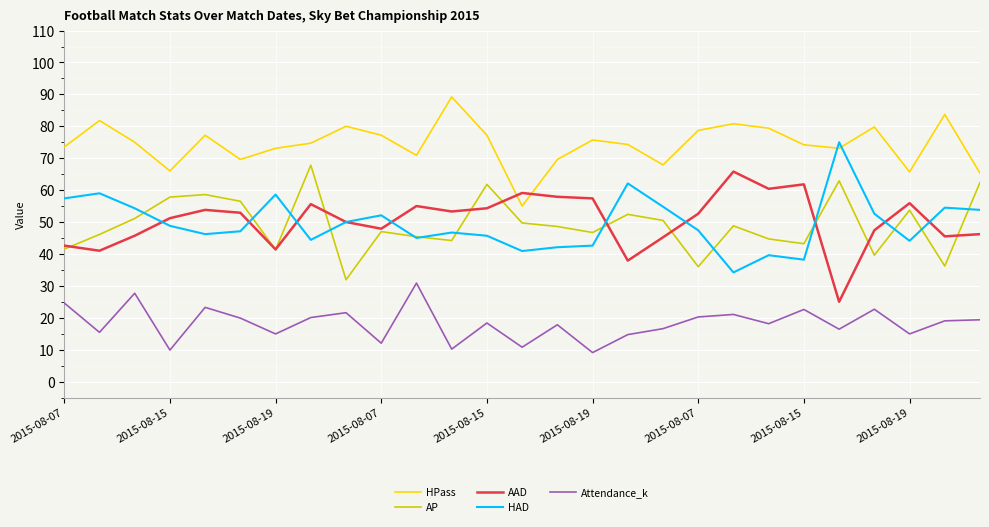

What is the highest value of the Attendance_k series?

30.9